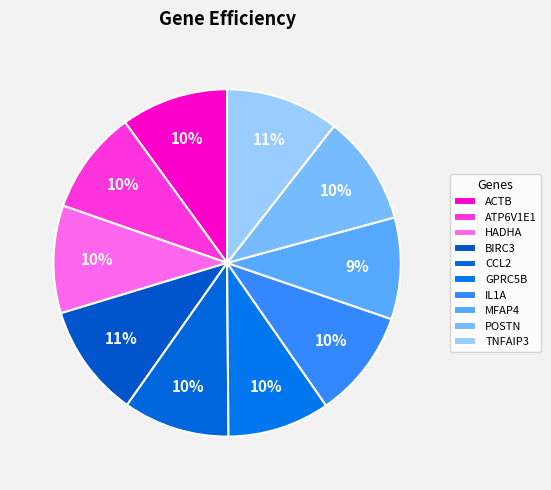

What is the change in value from GPRC5B to TNFAIP3?

+0.2